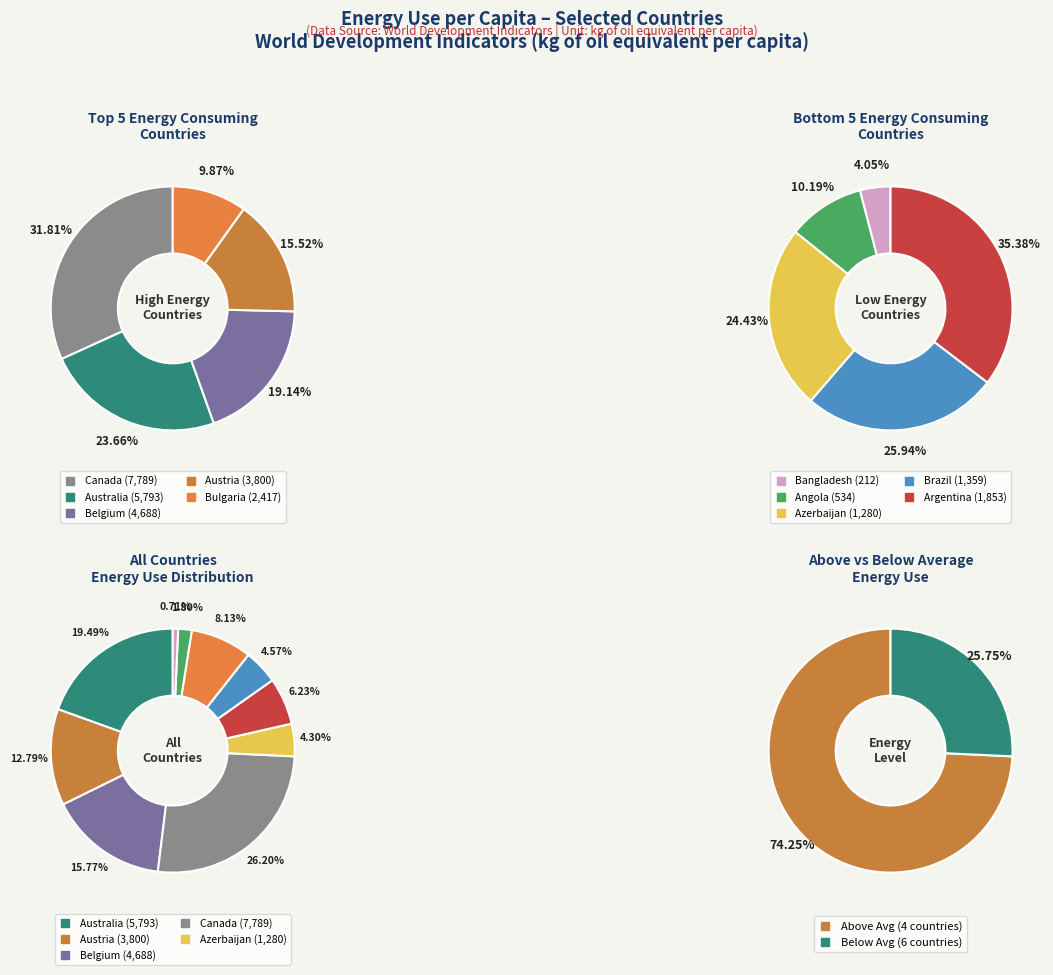

What is the largest slice in the pie chart?

Canada